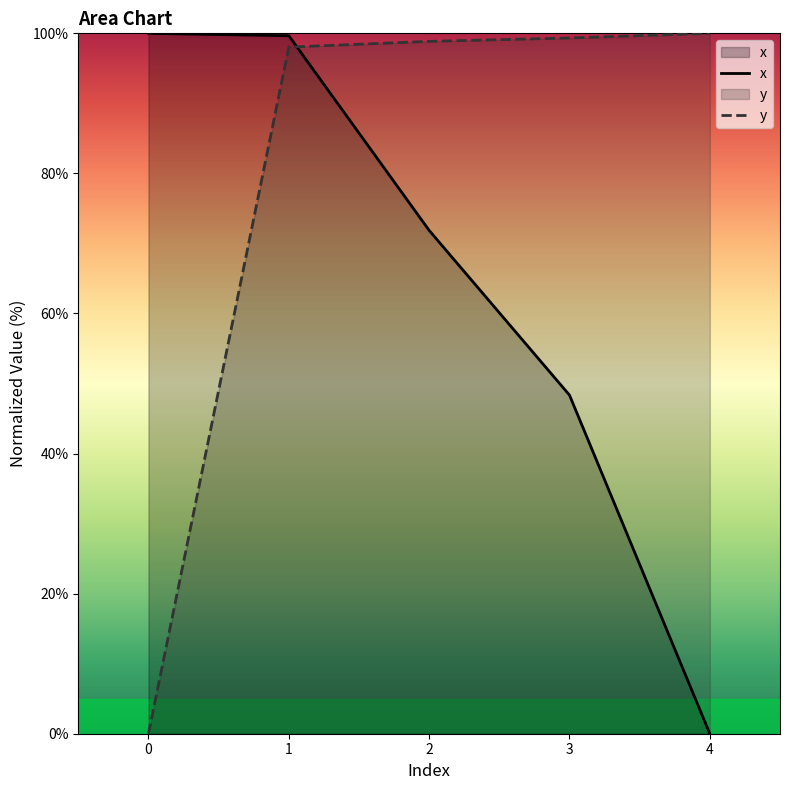

Which series has the widest spread of values?

x